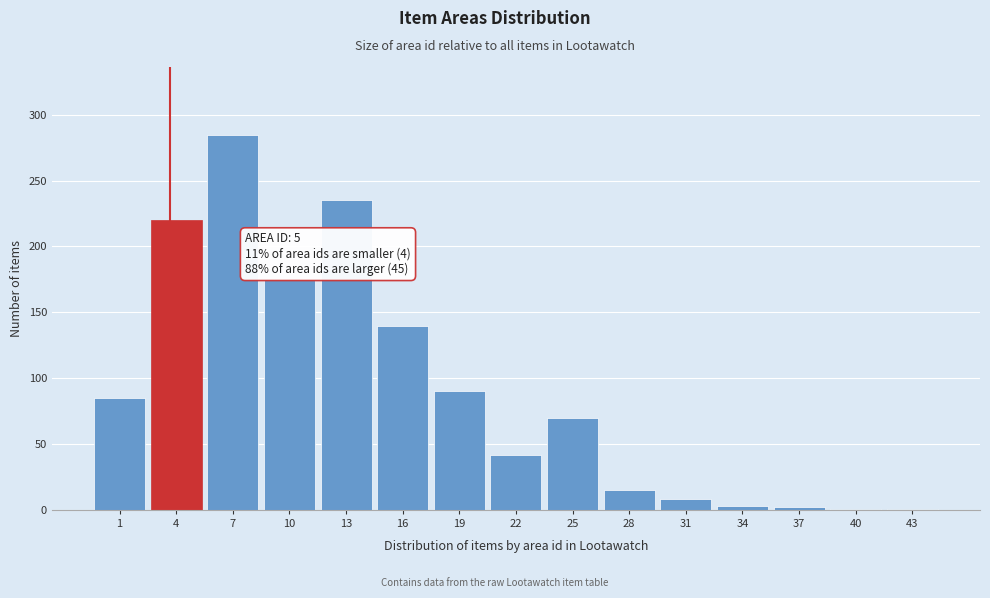

Is it true that the value at 16 is 189?

False